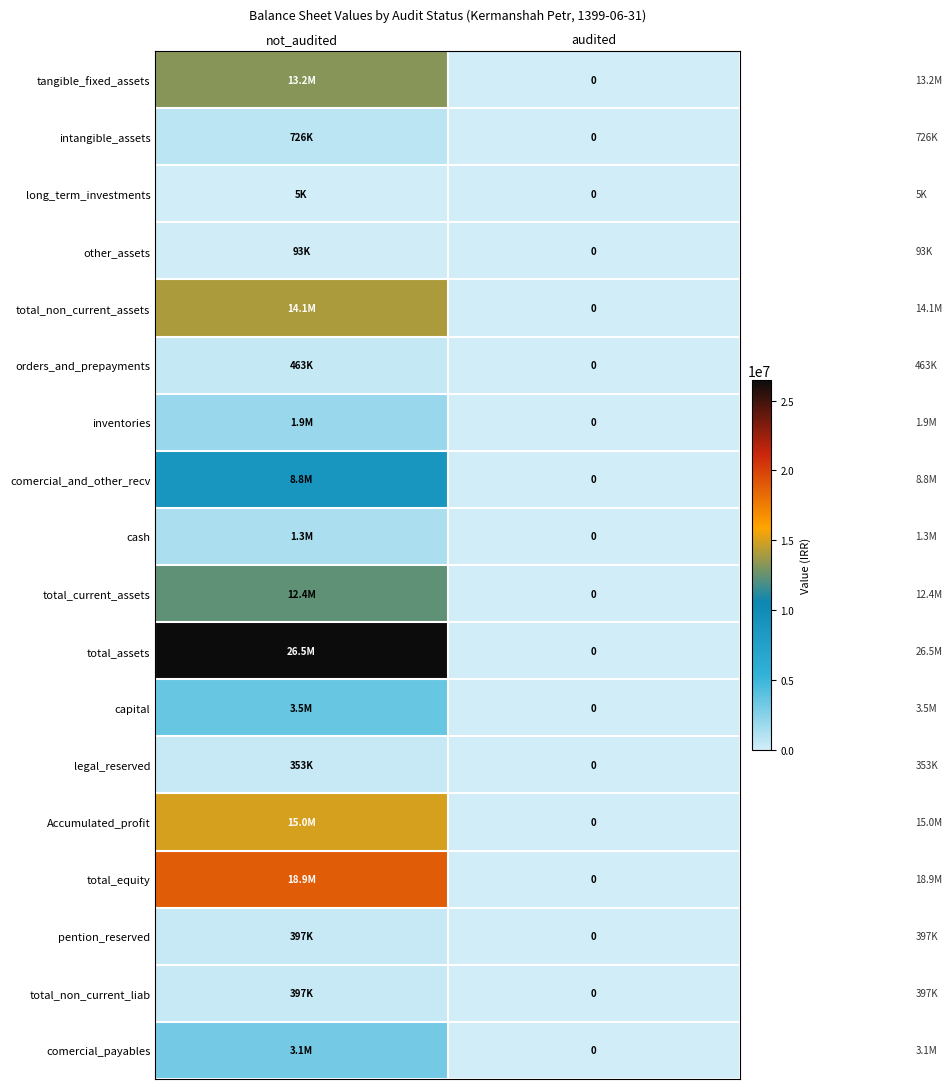

At which category does the chart reach its peak across all series?

not_audited